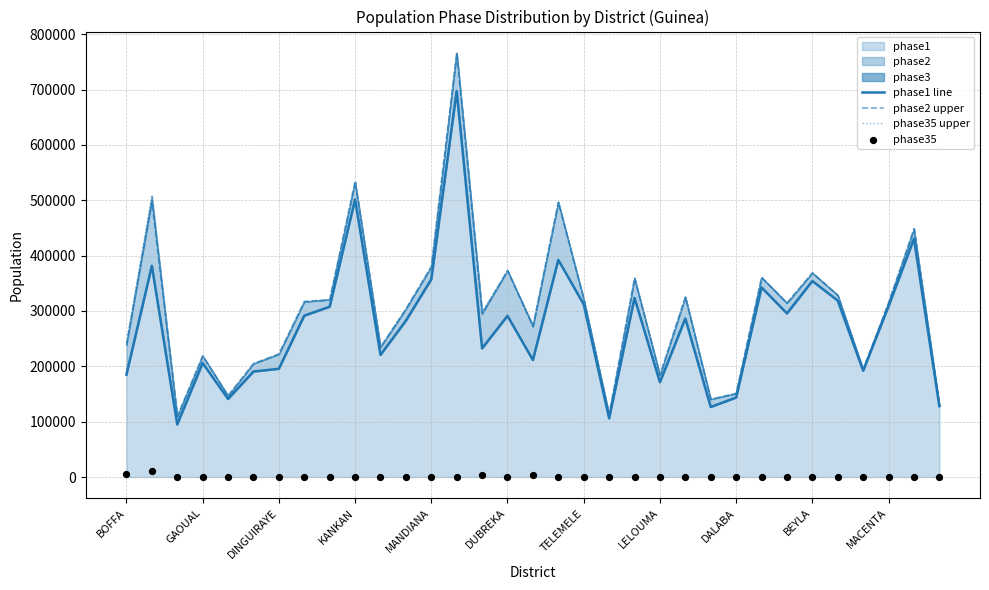

Which series has the largest Y range (max minus min)?

phase2 upper